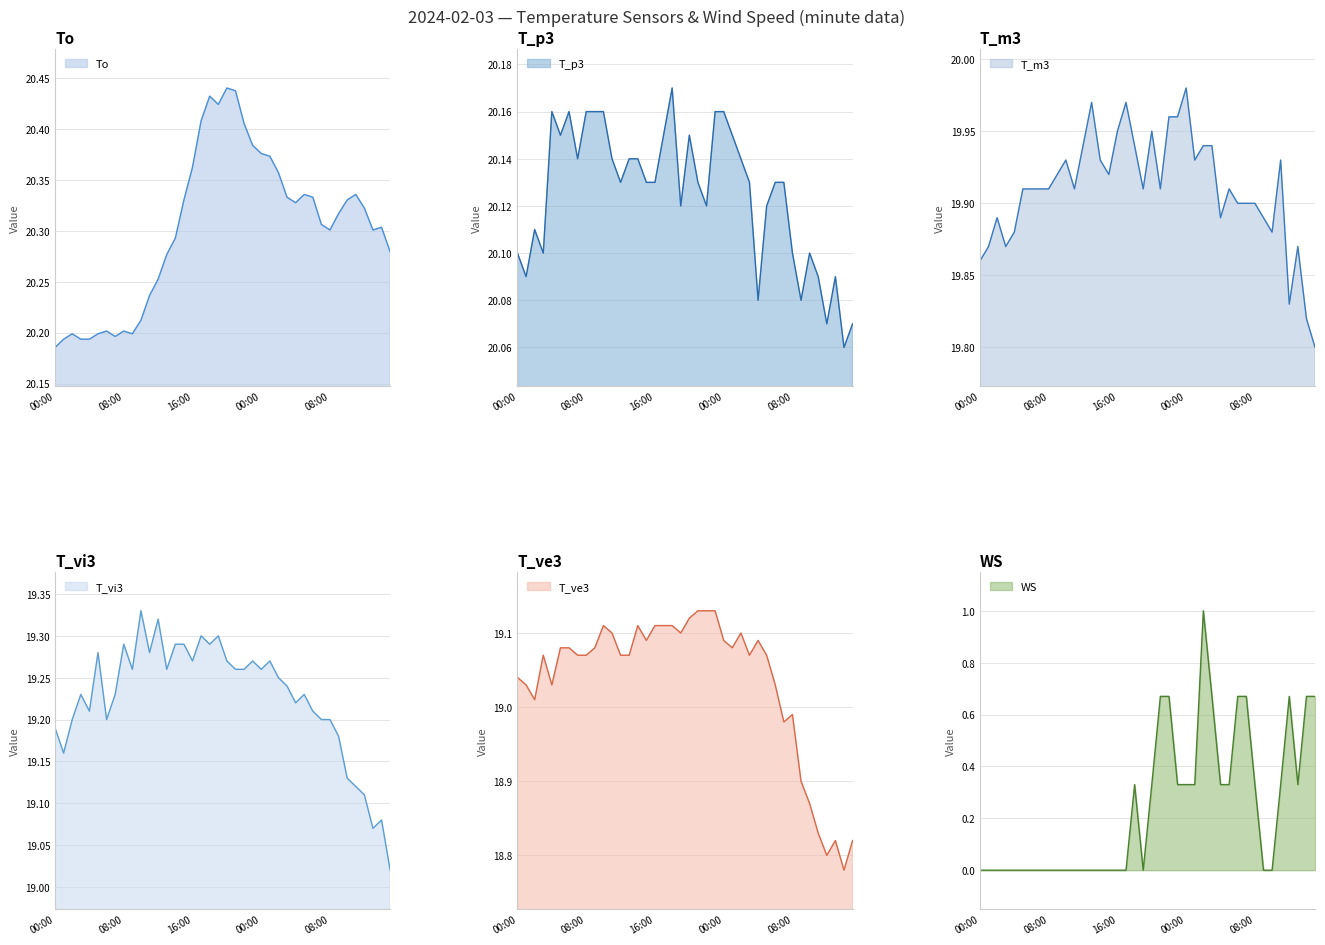

Between 05:00 and 23:00, which is larger?

23:00